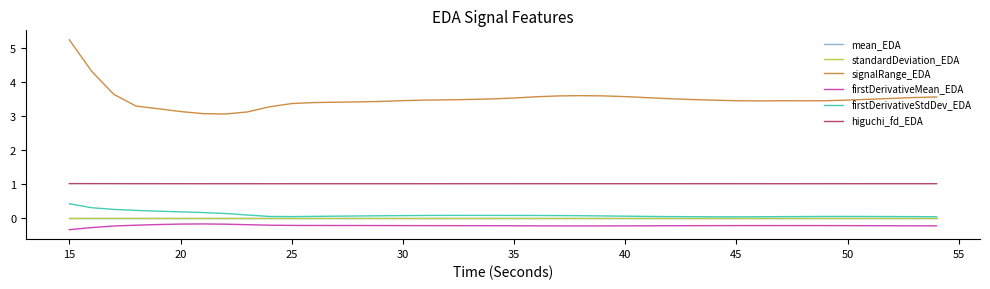

True or false: firstDerivativeMean_EDA and mean_EDA intersect in this chart.

False